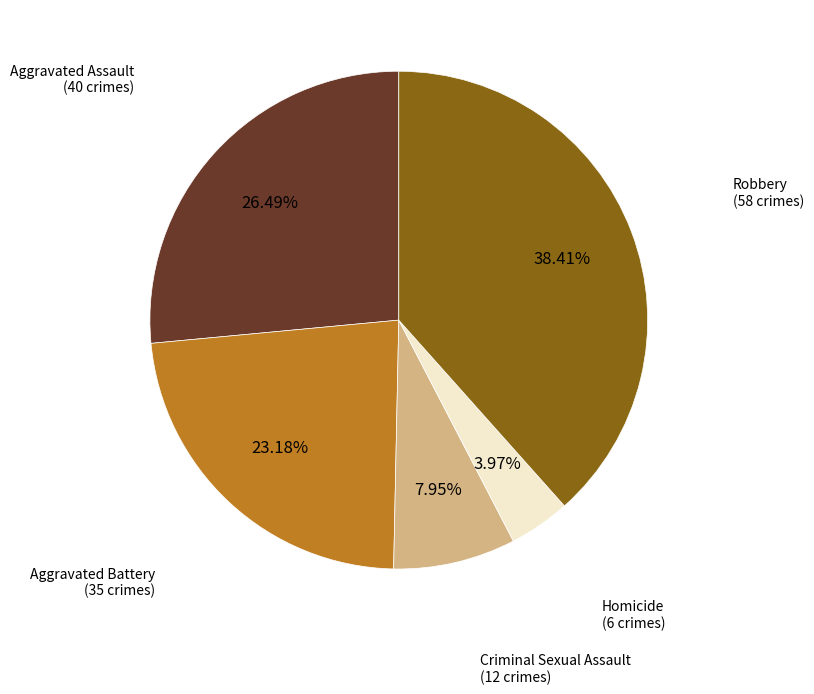

How many slices are in this pie chart?

5